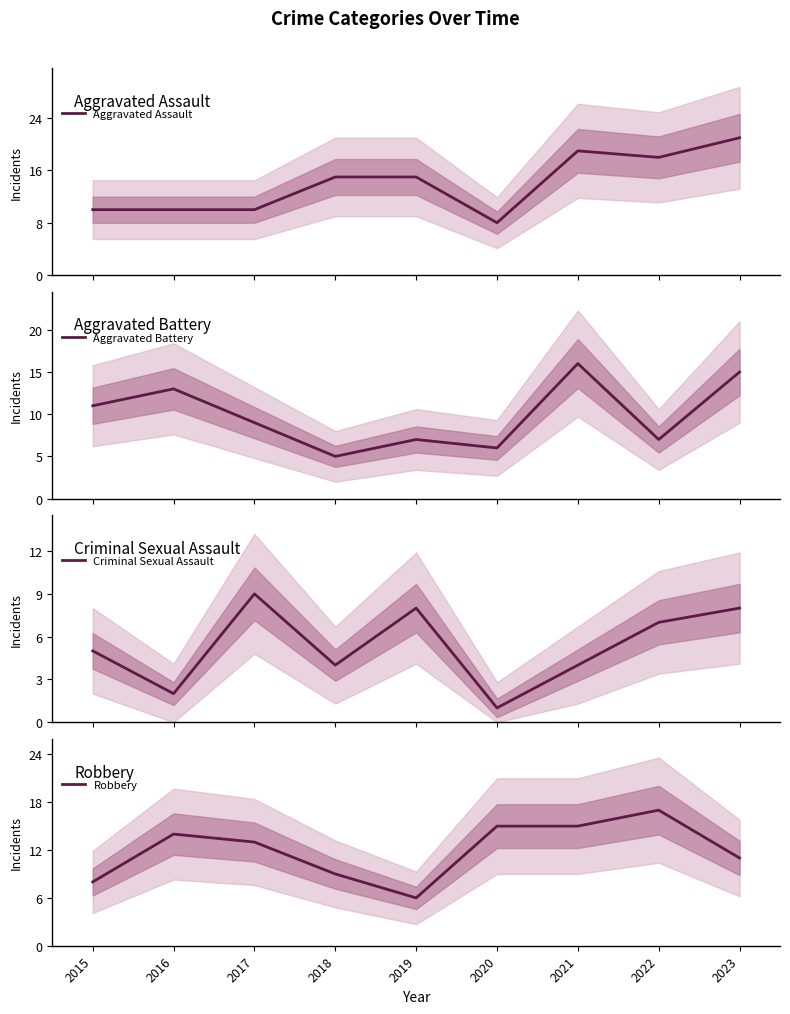

At which label does Aggravated Battery reach its minimum?

2018